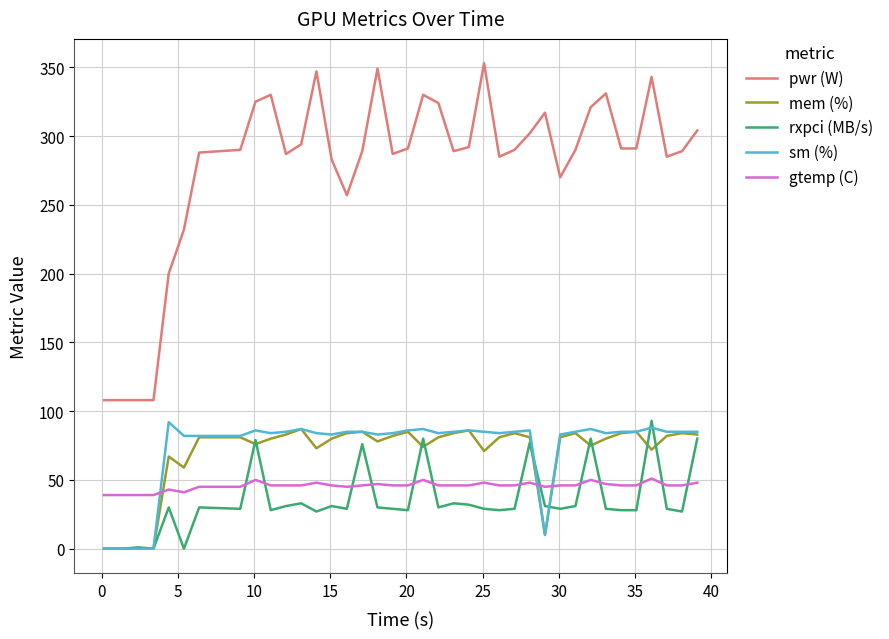

True or false: rxpci (MB/s) and pwr (W) cross at least once.

False